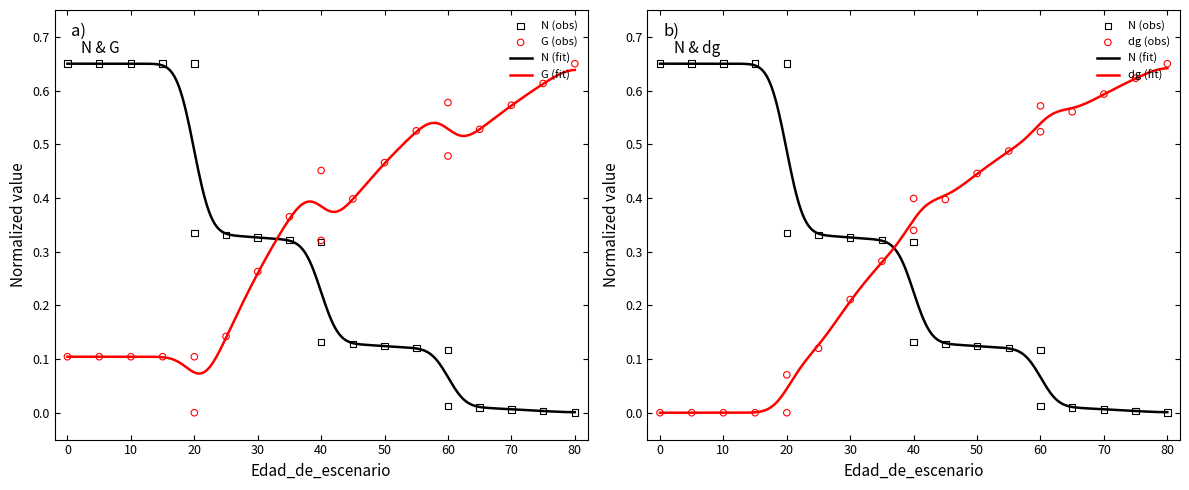

Which series reaches the minimum Y coordinate?

N